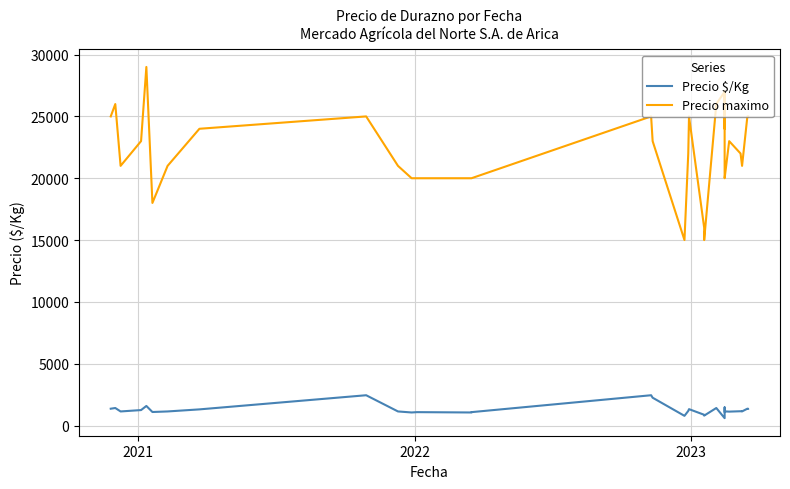

True or false: Precio maximo has more than 2 interior local peaks.

True